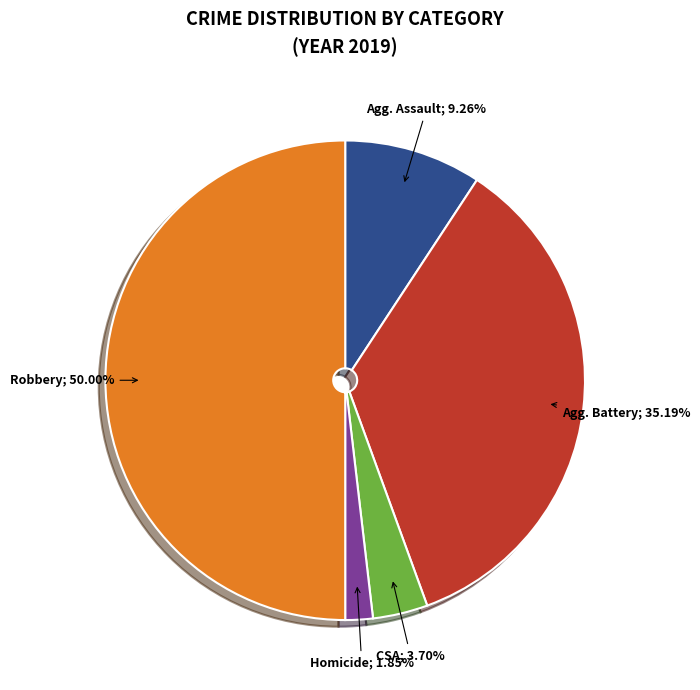

How many slices are in this pie chart?

5